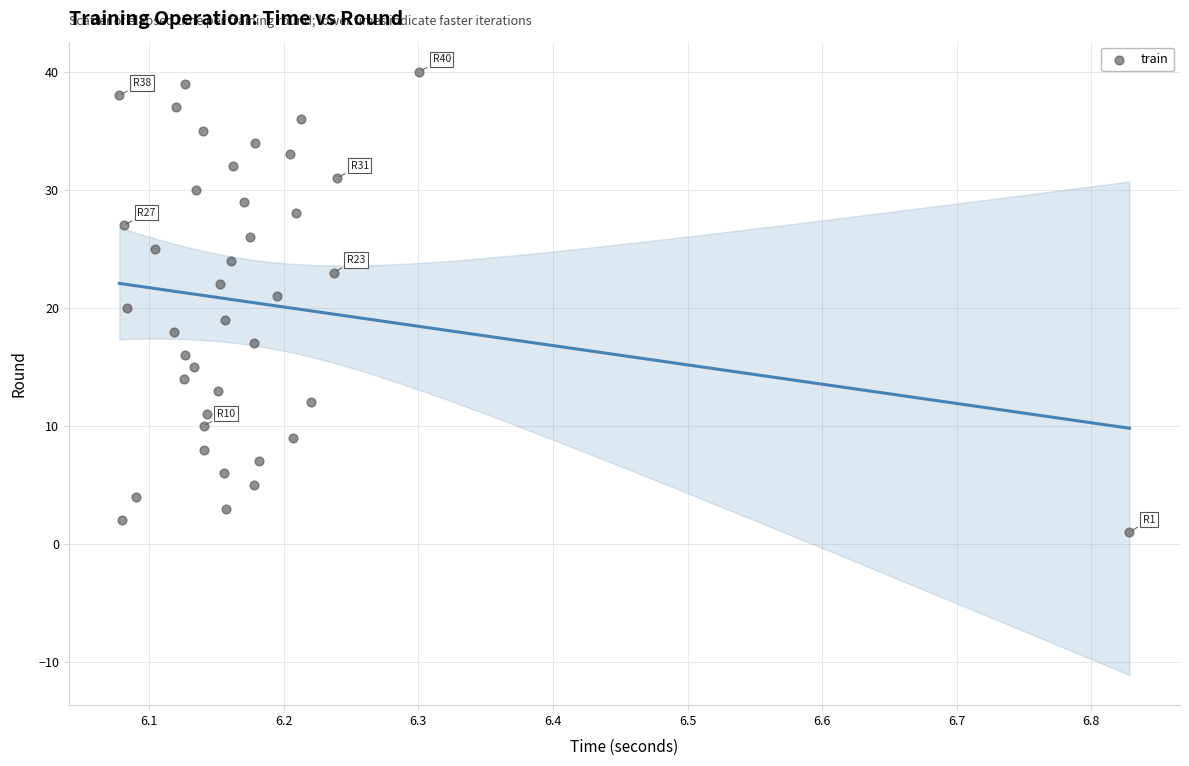

What is the range of Y values (max minus min)?

39